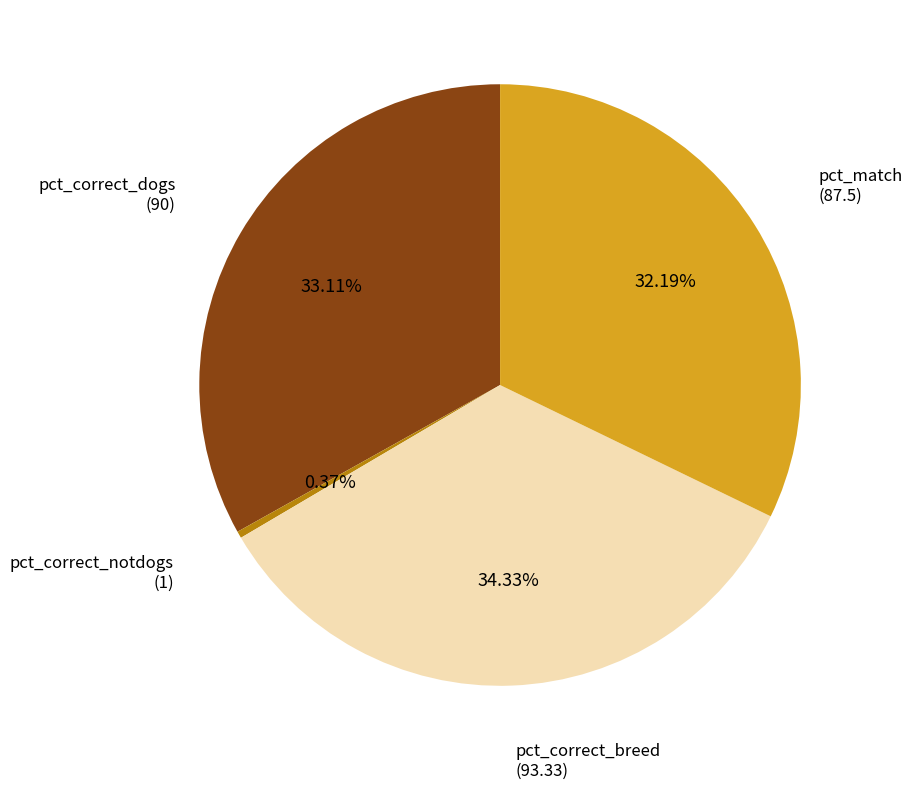

Count the number of slices in the pie.

4